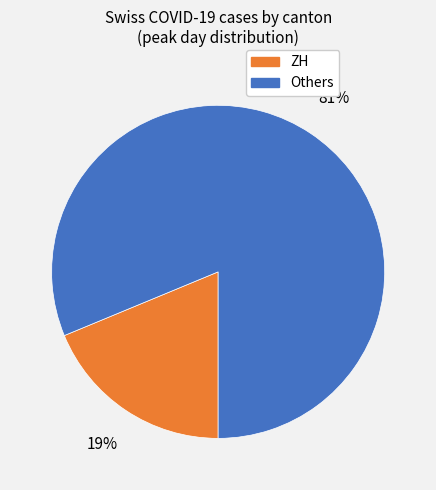

Does any single category account for the majority?

Yes